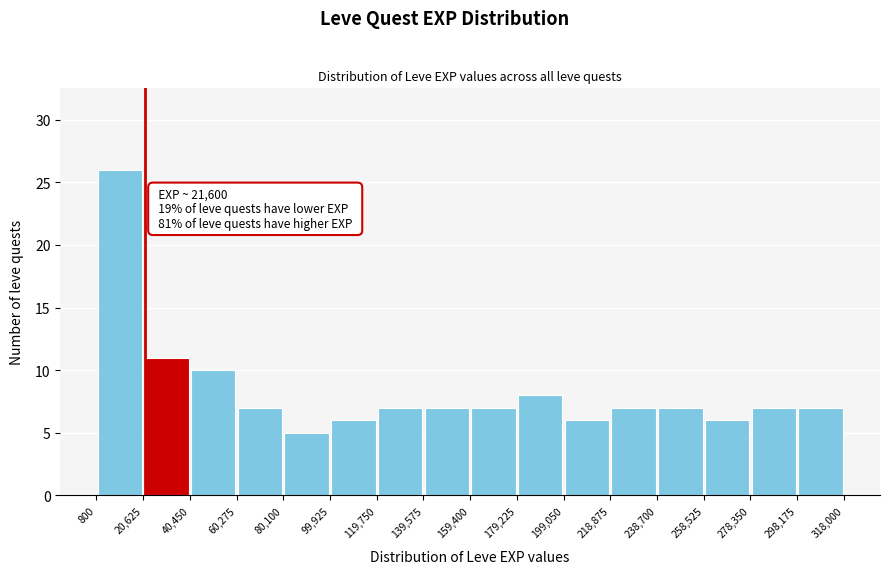

Over which range of the x-axis is the bar tallest?

800 to 20,625